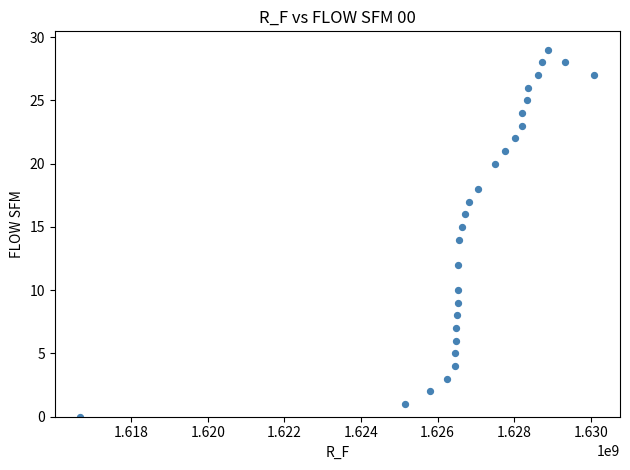

What is the range of Y values (max minus min)?

29